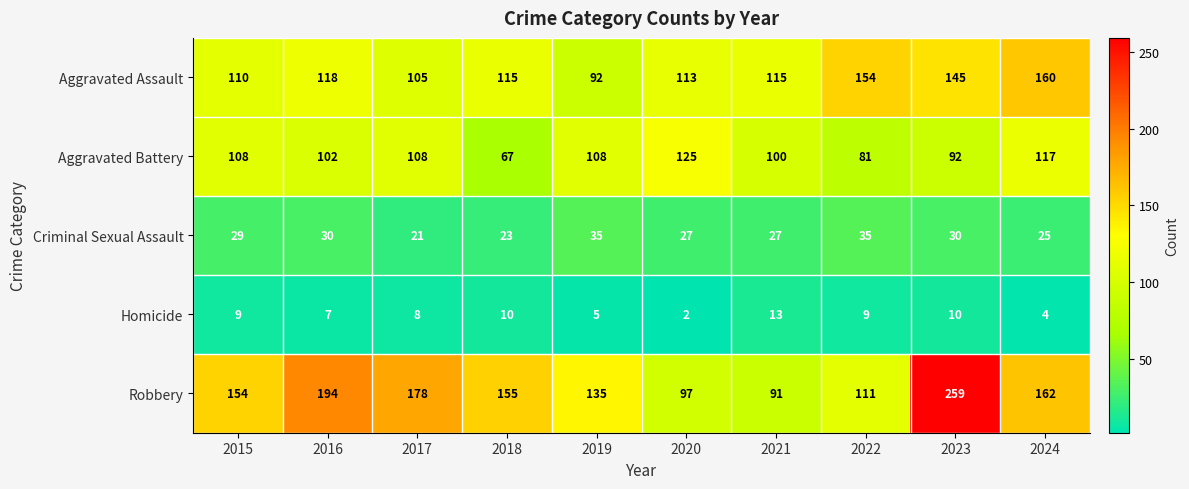

At which label does Aggravated Assault reach its minimum?

2019